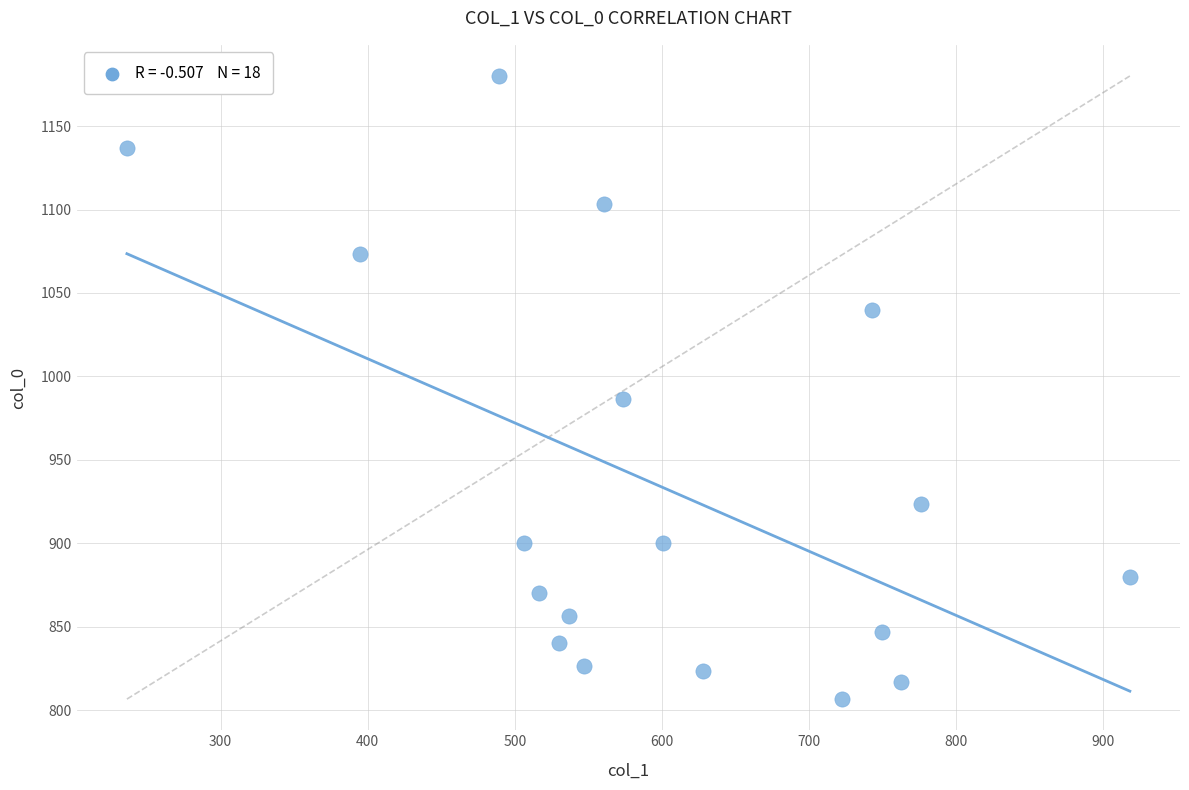

What is the range of X values (max minus min)?

681.8